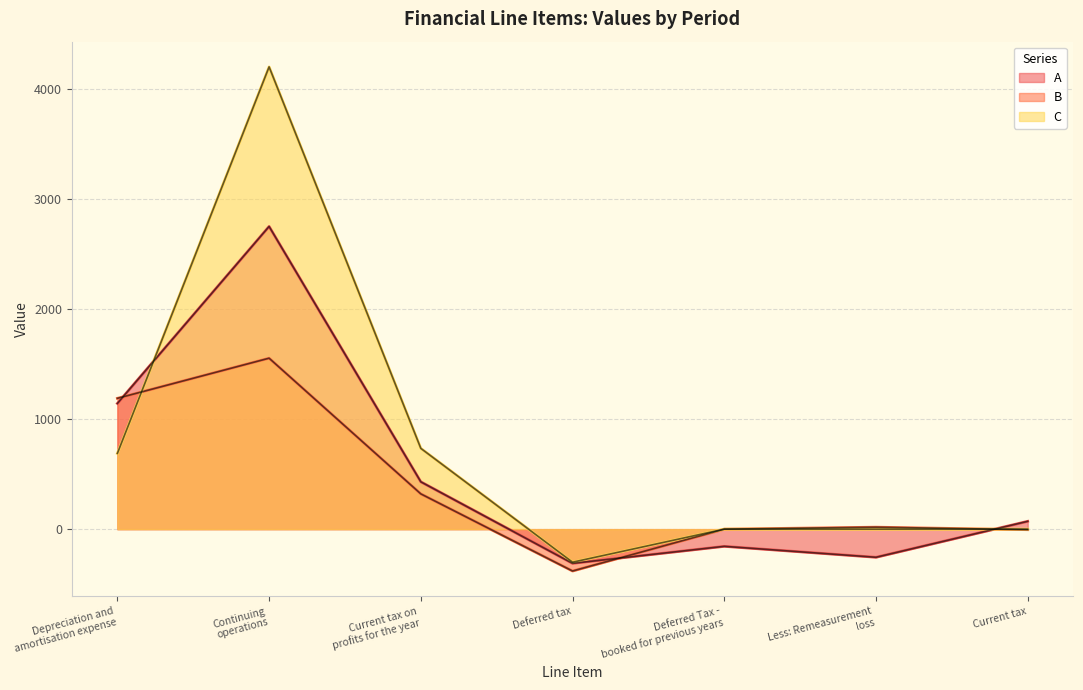

At which category is the sum across all series the highest?

Continuing
operations